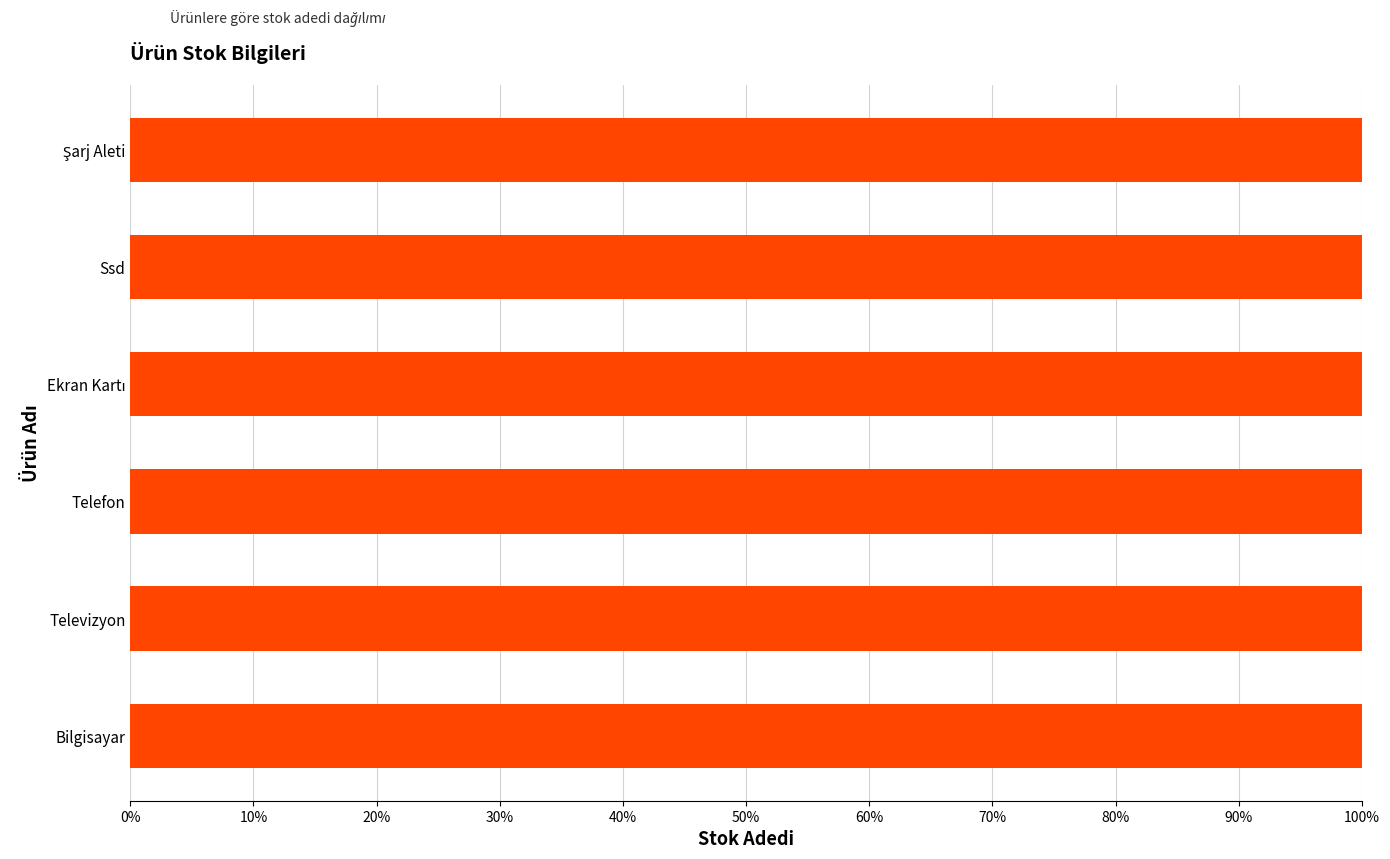

Are the bars grouped side by side (vs. stacked)?

No